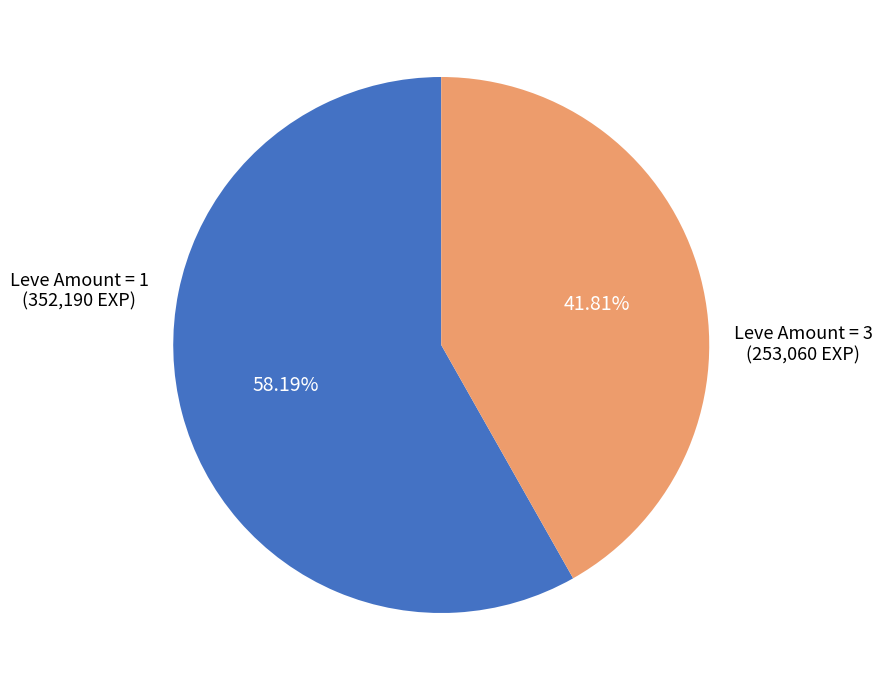

Do Leve Amount = 1 (352,190 EXP) and Leve Amount = 3 (253,060 EXP) together represent more than half of the pie?

Yes